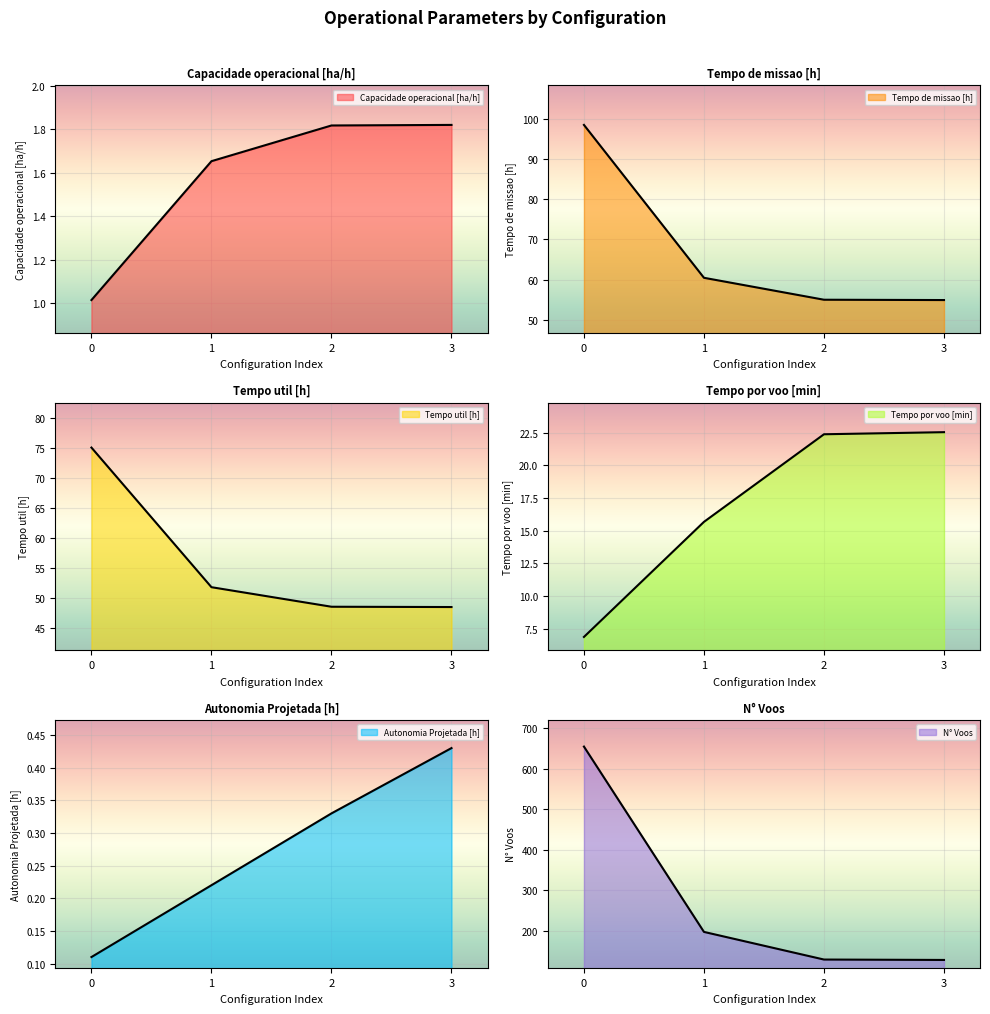

The value of N° Voos at 1 is 198.0. True or false?

True